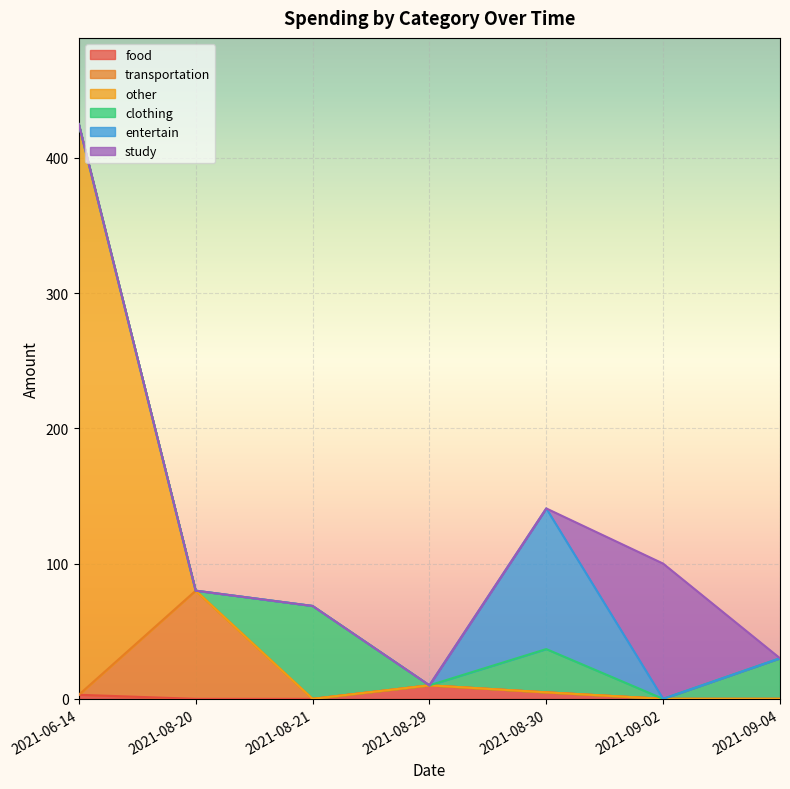

What is the label of the 1st point from the right?

2021-09-04